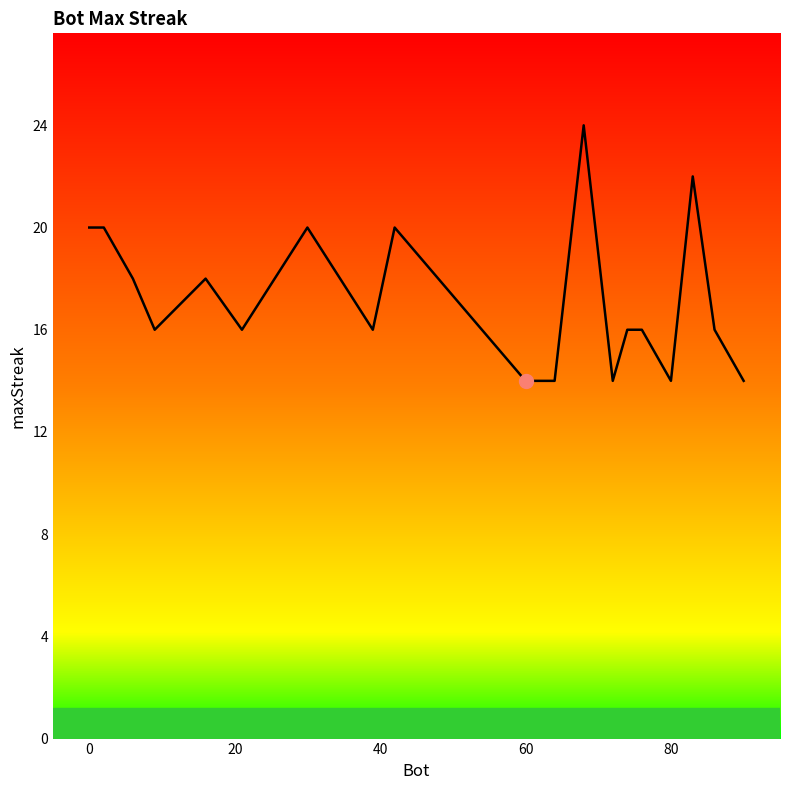

What is the smallest value displayed?

14